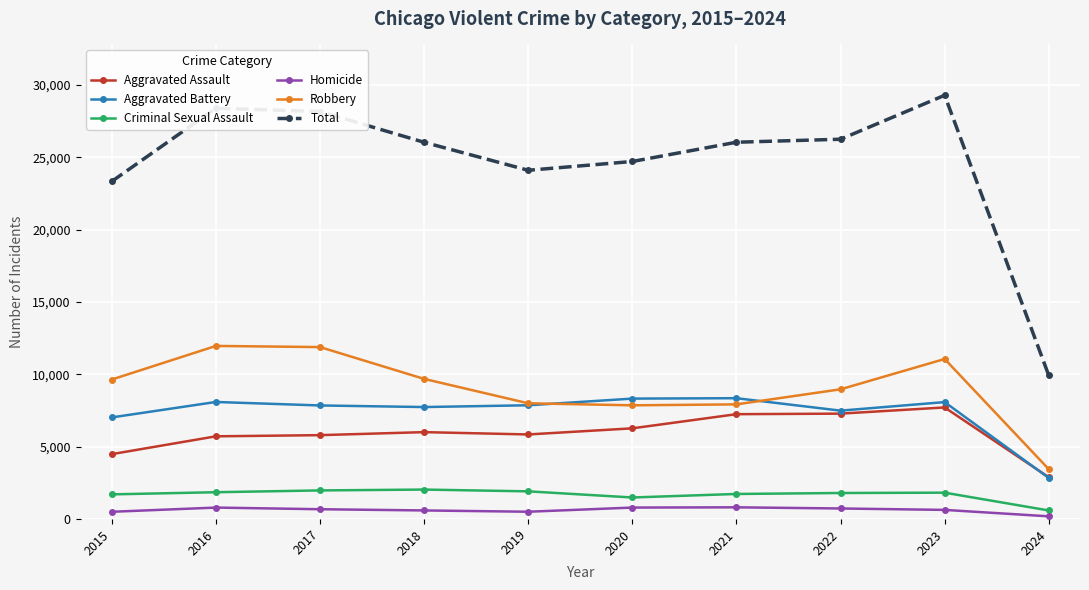

True or false: Criminal Sexual Assault has more than 1 points higher than both neighbors.

True